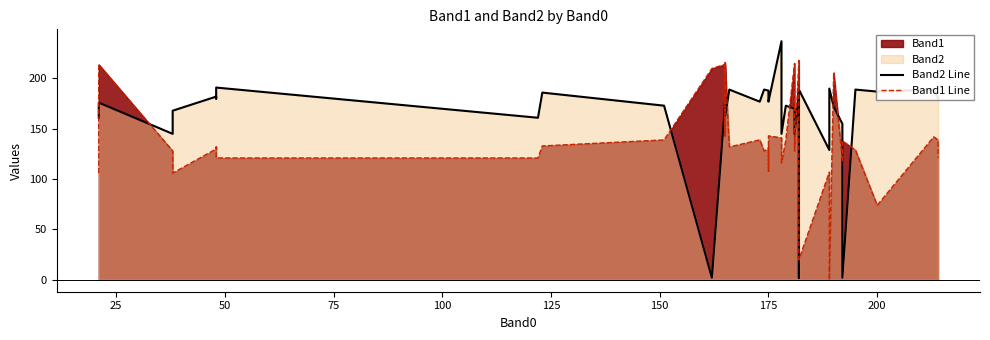

How many lines are shown in the chart?

2